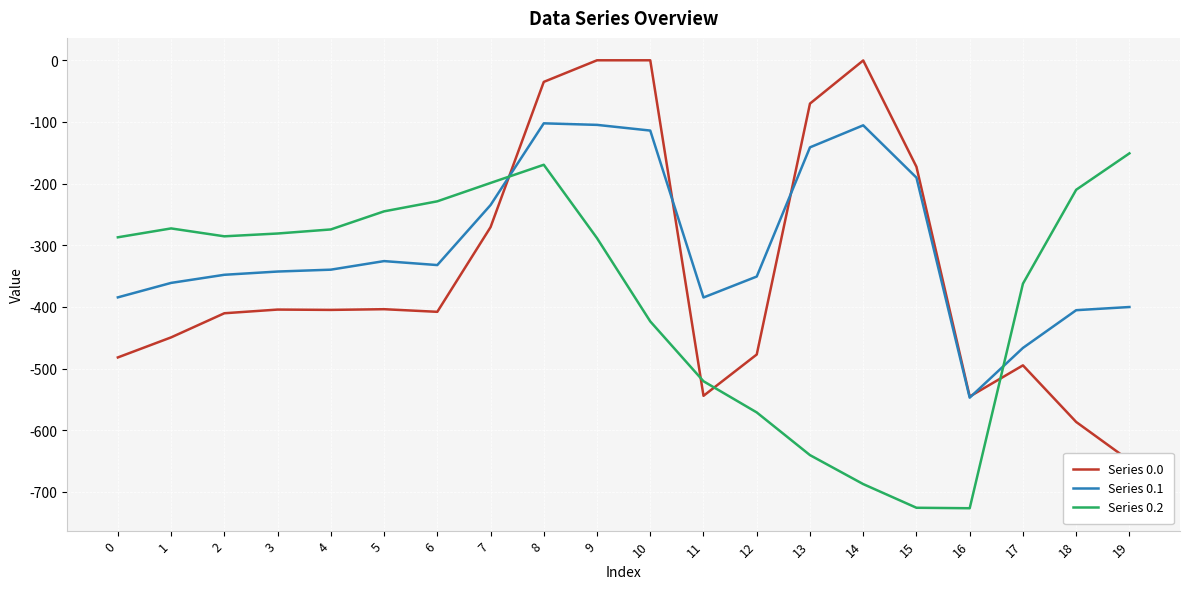

How many values in the Series 0.1 series are below -339?

11